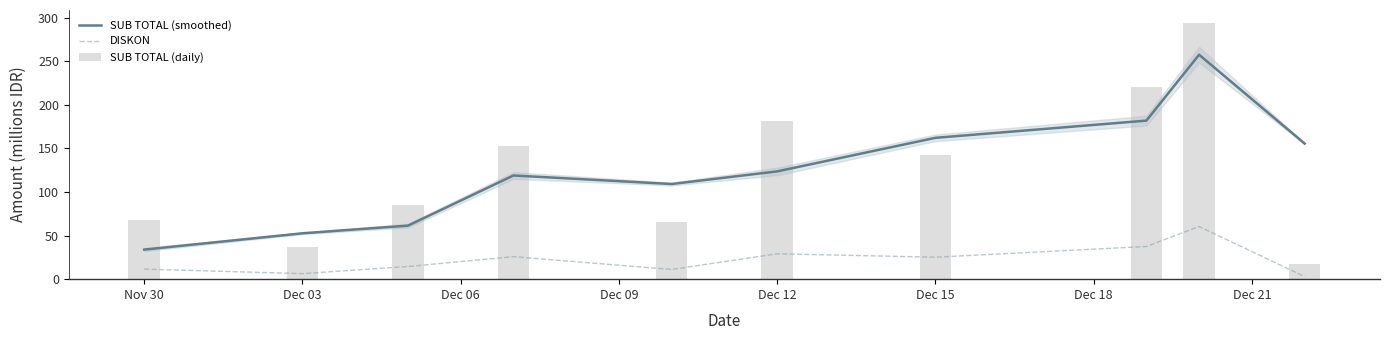

What is the label of the 4th bar from the left?

Dec 09